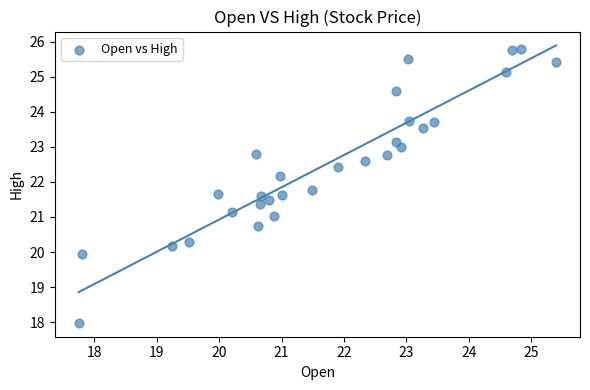

What is the range of X values (max minus min)?

7.6